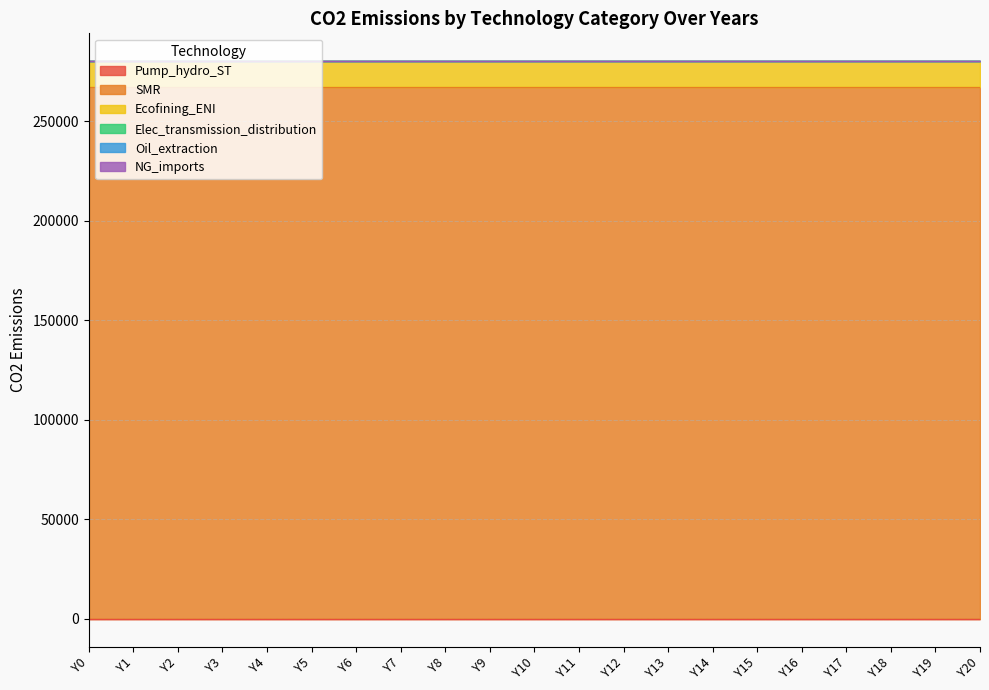

At which category is the sum across all series the highest?

Y0